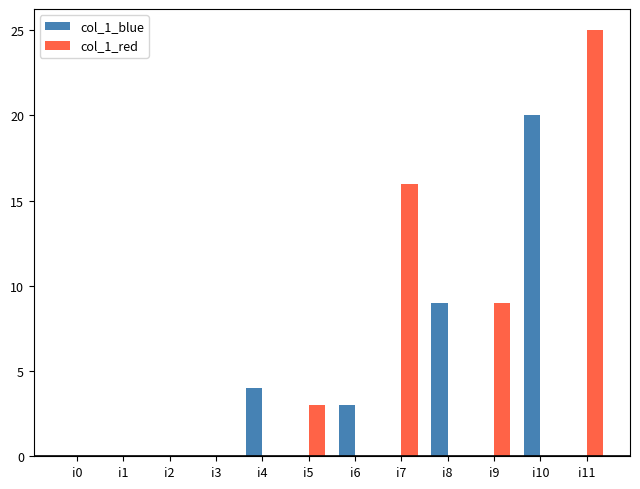

Which series has the largest range (max minus min)?

col_1_red